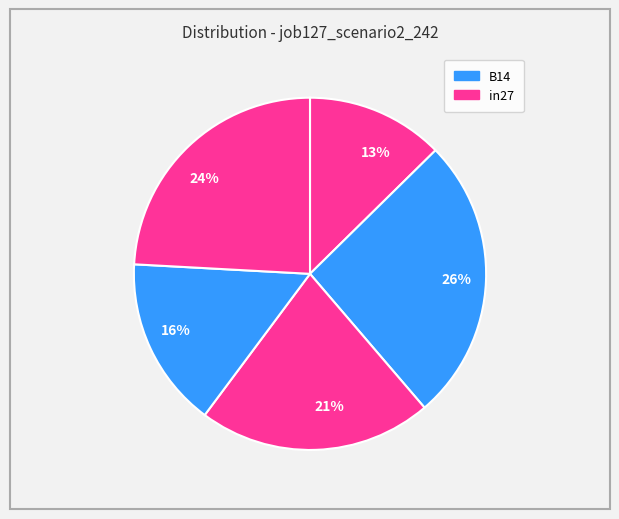

Which category has the smallest portion of the pie?

13%